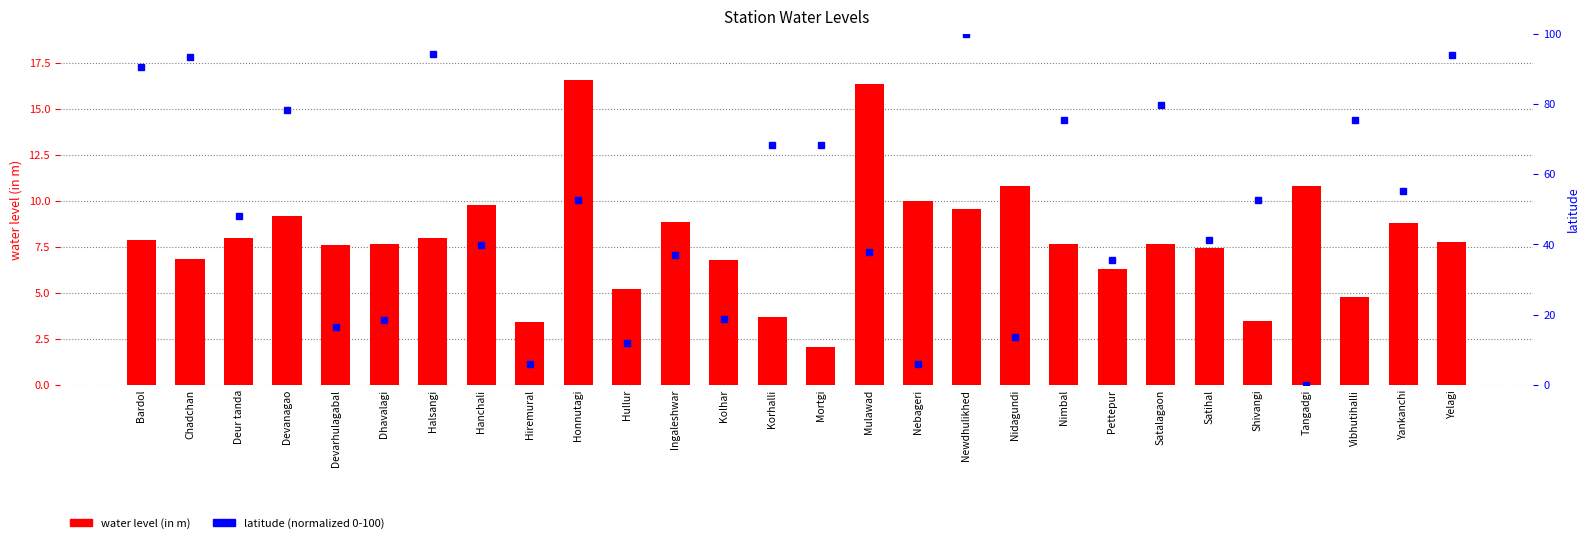

At which category does the chart reach its peak across all series?

Honnutagi